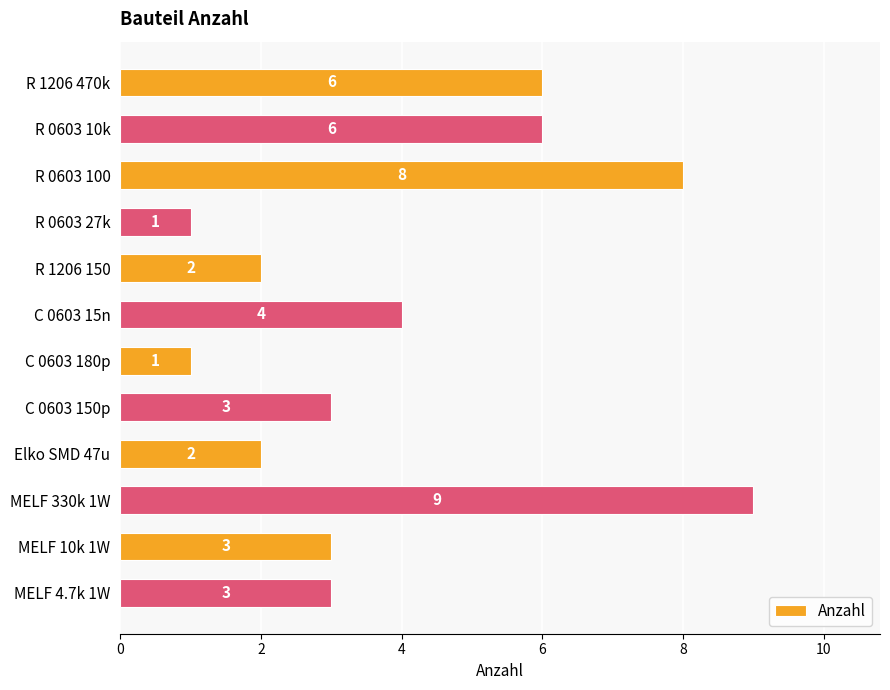

How many values are between 2 and 6?

8